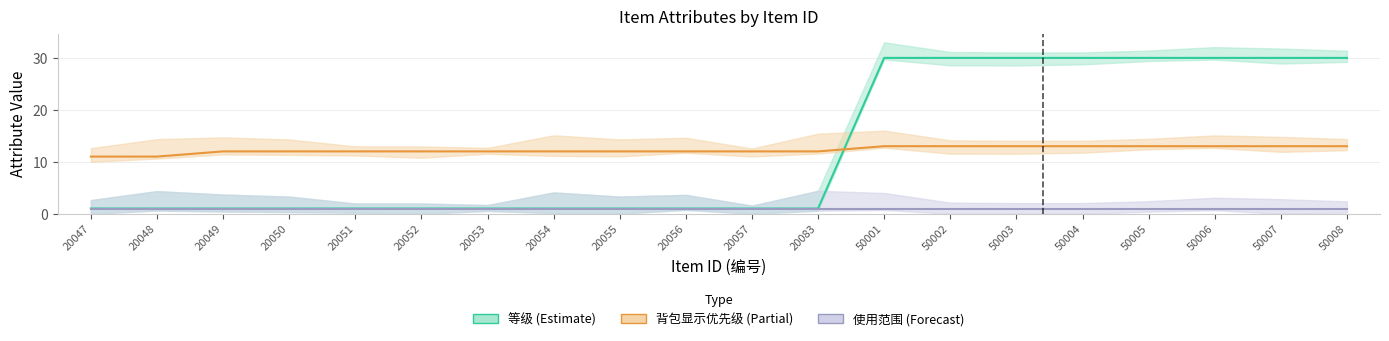

Does the chart have visible grid lines?

Yes